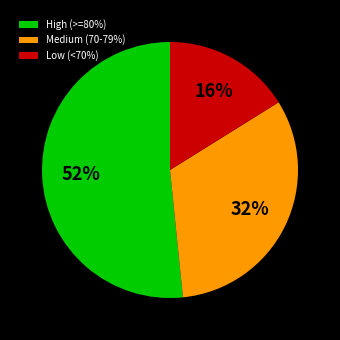

To the nearest percent, what is the combined percentage of Low (<70%) and High (>=80%)?

68%